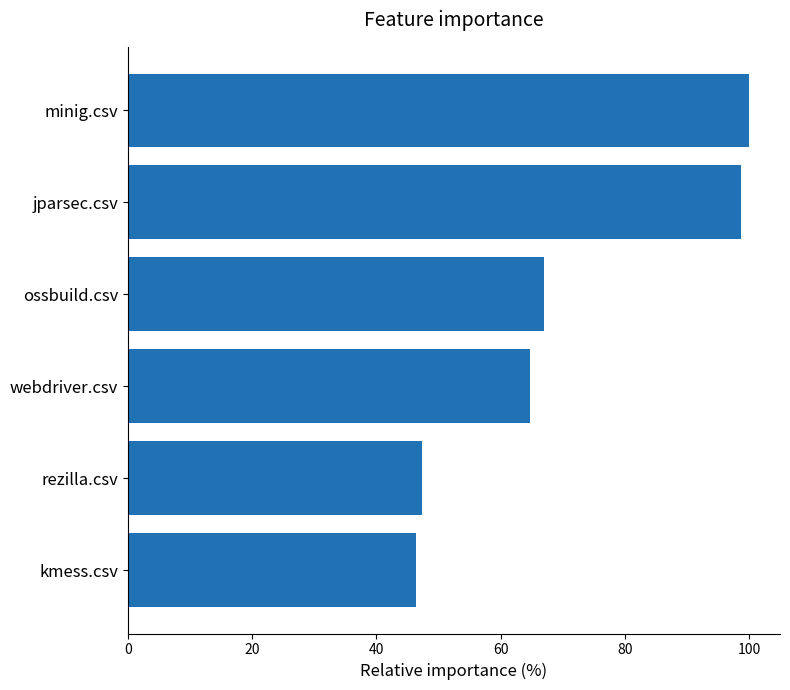

List the labels in order of value, smallest first.

kmess.csv, rezilla.csv, webdriver.csv, ossbuild.csv, jparsec.csv, minig.csv